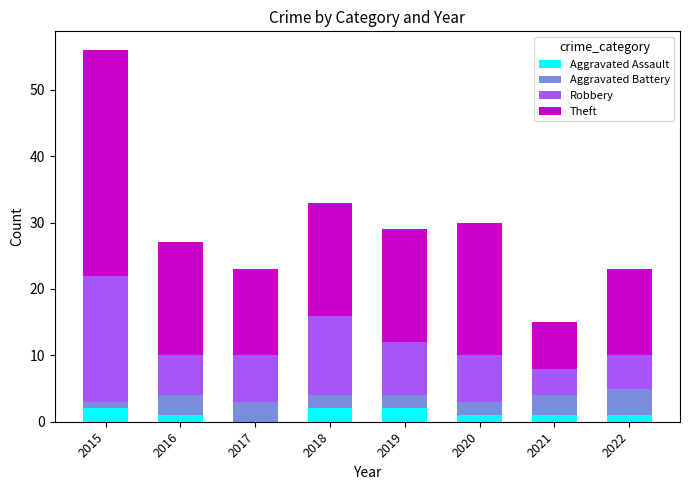

At which label does Aggravated Assault first exceed 1?

2015